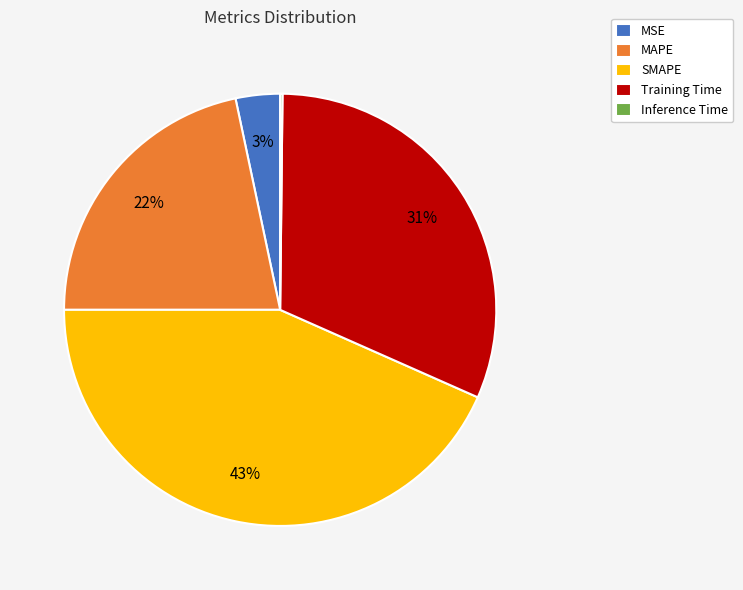

Which has a higher value, SMAPE or Training Time?

SMAPE